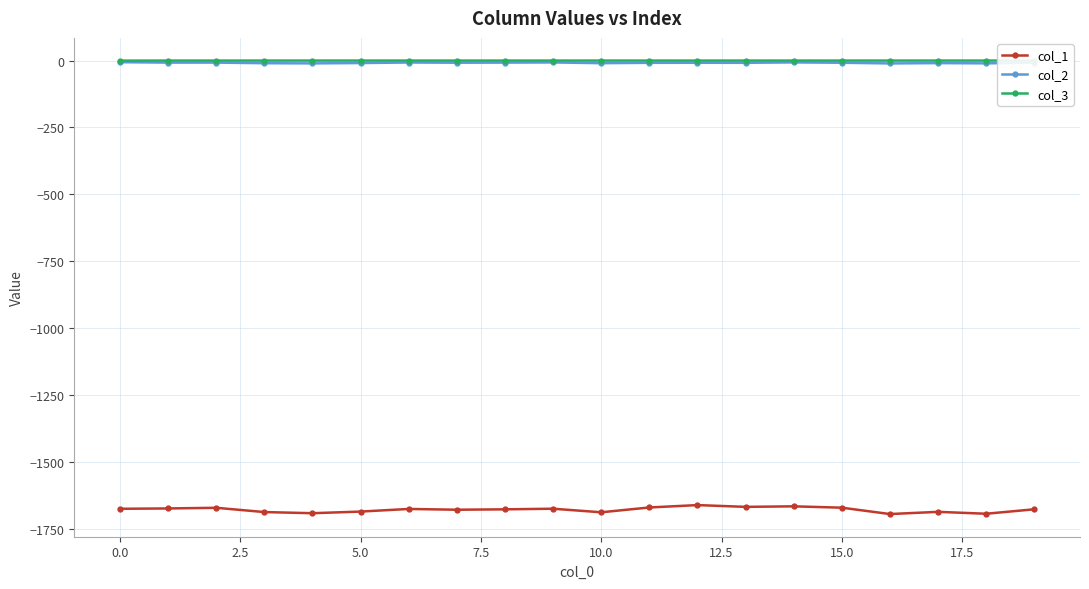

What is the smallest value displayed?

-1695.2